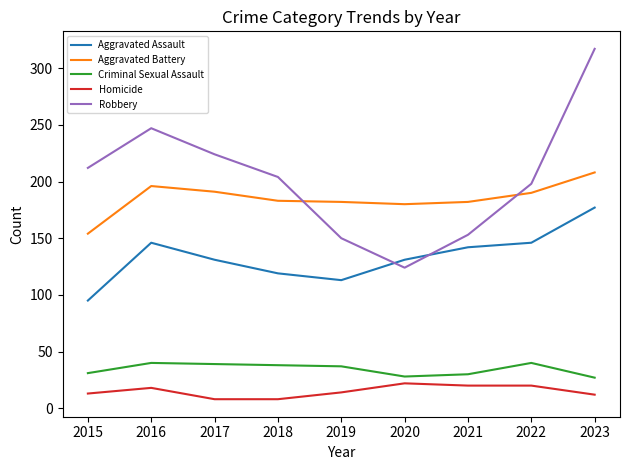

What is the difference between the maximum and minimum values in the Criminal Sexual Assault series?

13